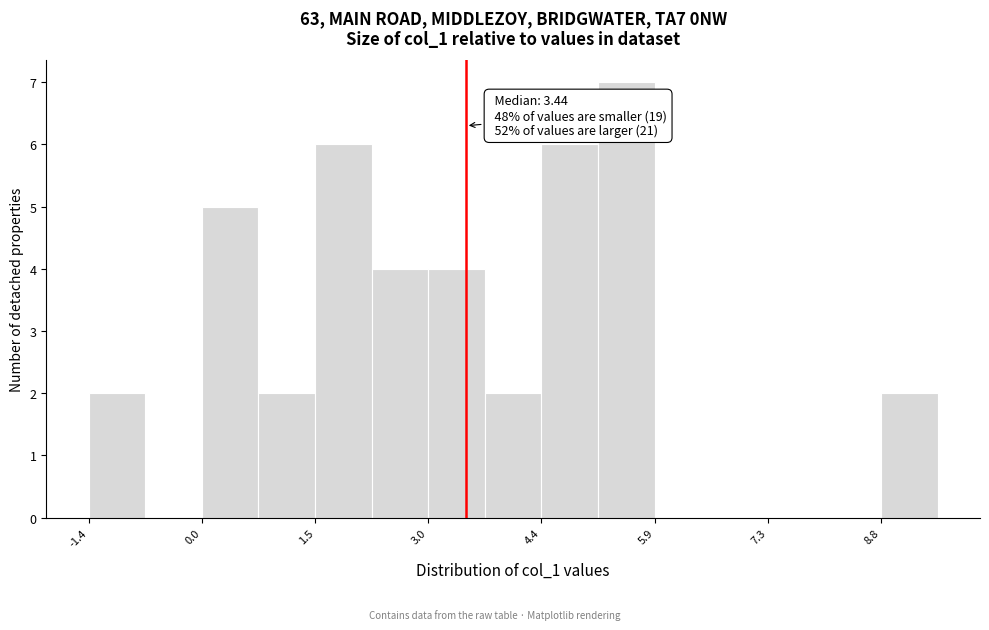

Read against the x-axis, roughly where is the centre of the tallest bar?

5.6